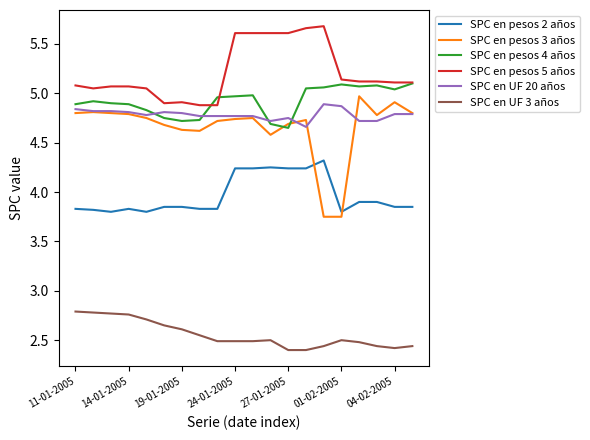

True or false: SPC en pesos 4 años and SPC en pesos 2 años cross at least once.

False